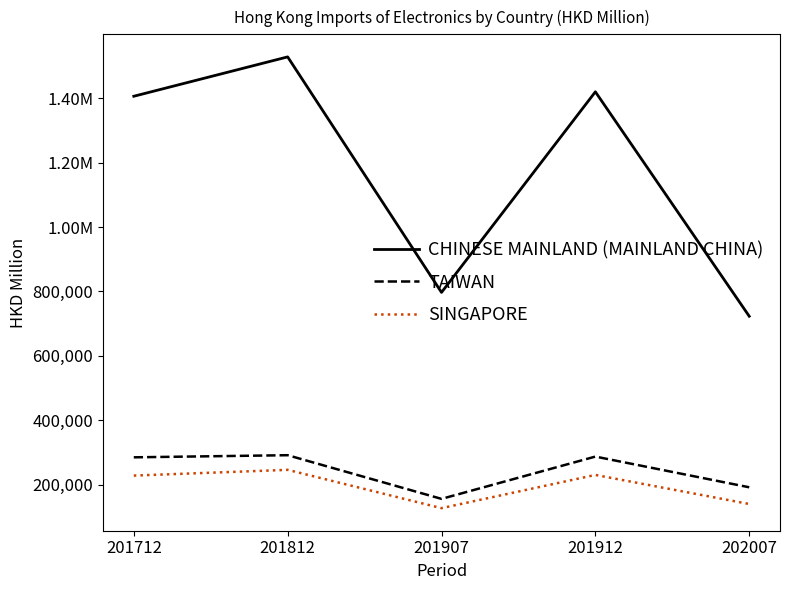

Which series has the widest spread of values?

CHINESE MAINLAND (MAINLAND CHINA)